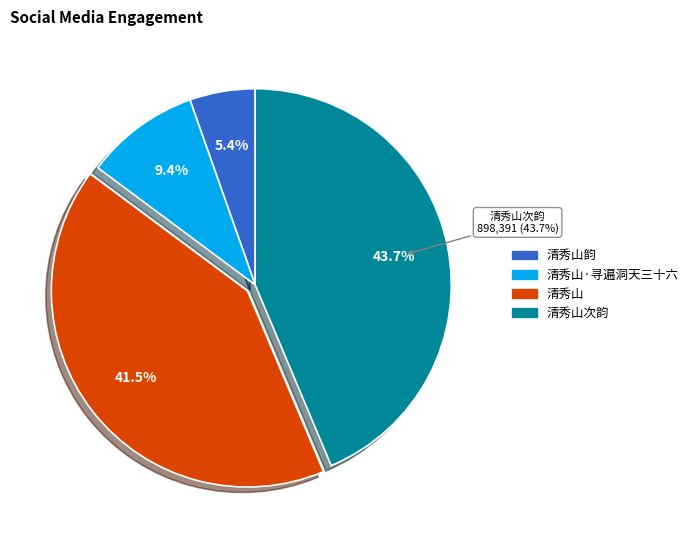

To the nearest percent, what percentage of the pie is 清秀山韵?

5%